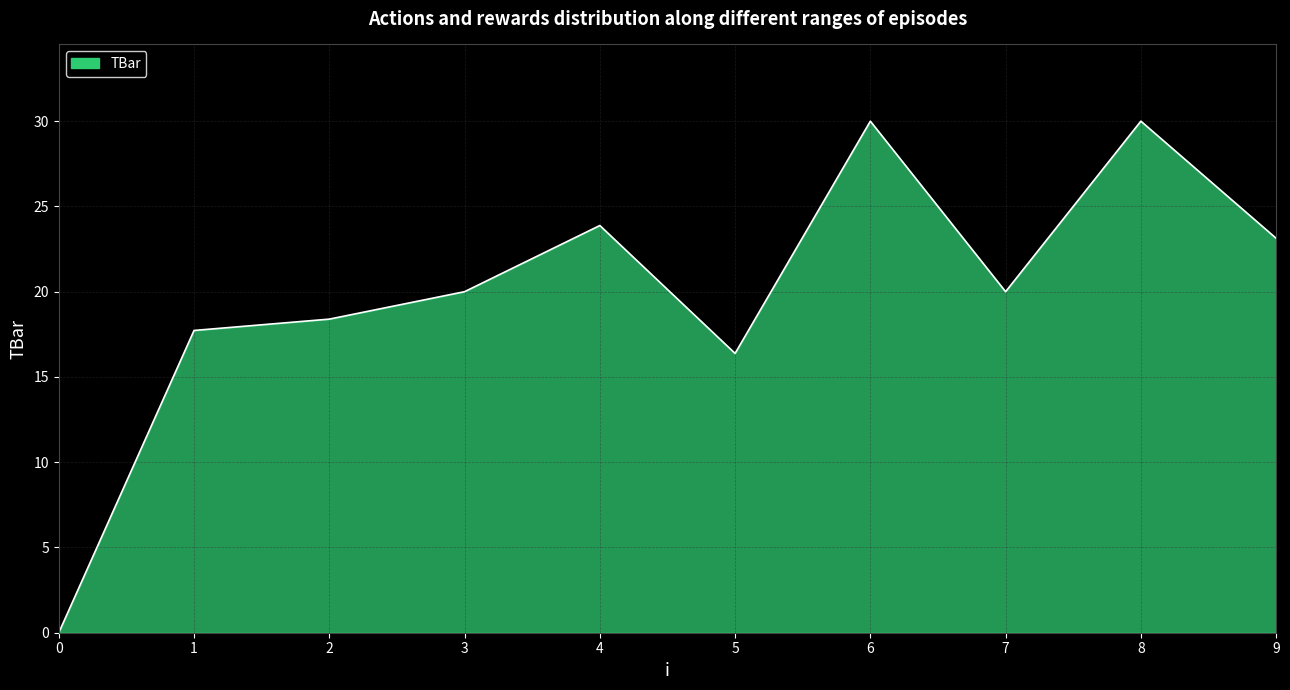

Where is the data nearest to the value 15?

5